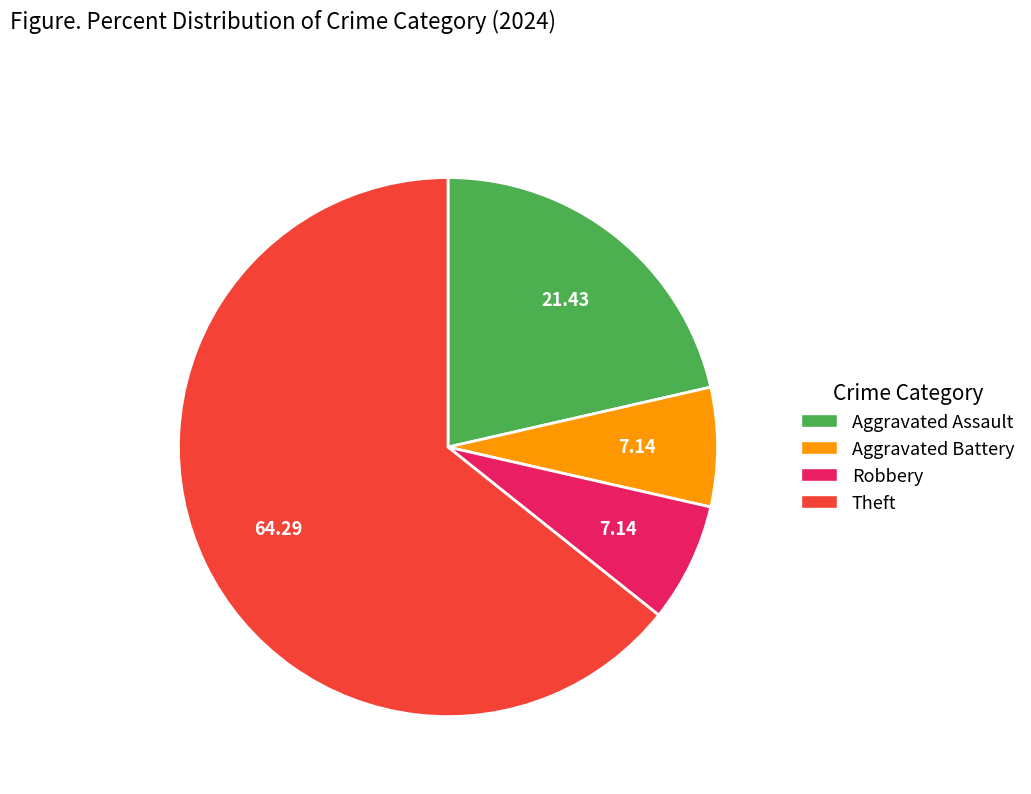

Is the sum of Aggravated Battery and Aggravated Assault greater than half?

No